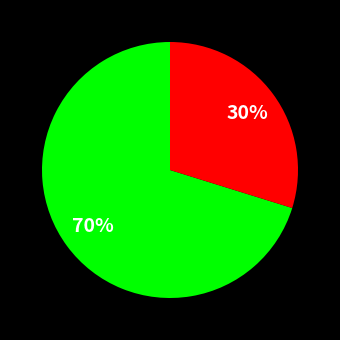

Is there a majority slice in this chart?

Yes